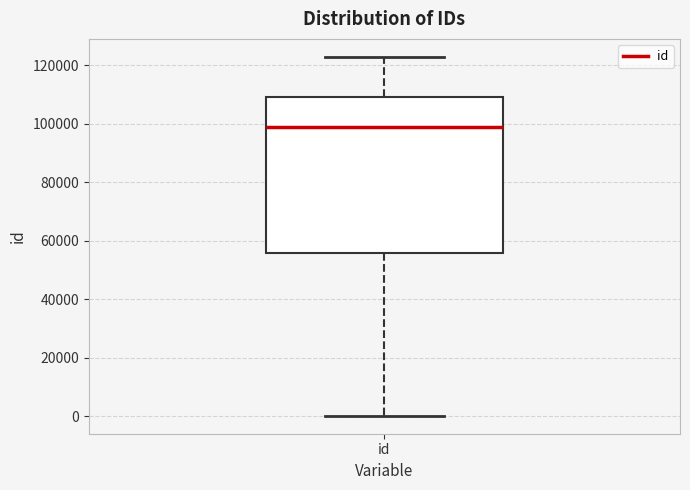

Where does the upper whisker of the box for id end on the y-axis? The values are not printed on the chart, so give them approximately, as read against the axis.

122000